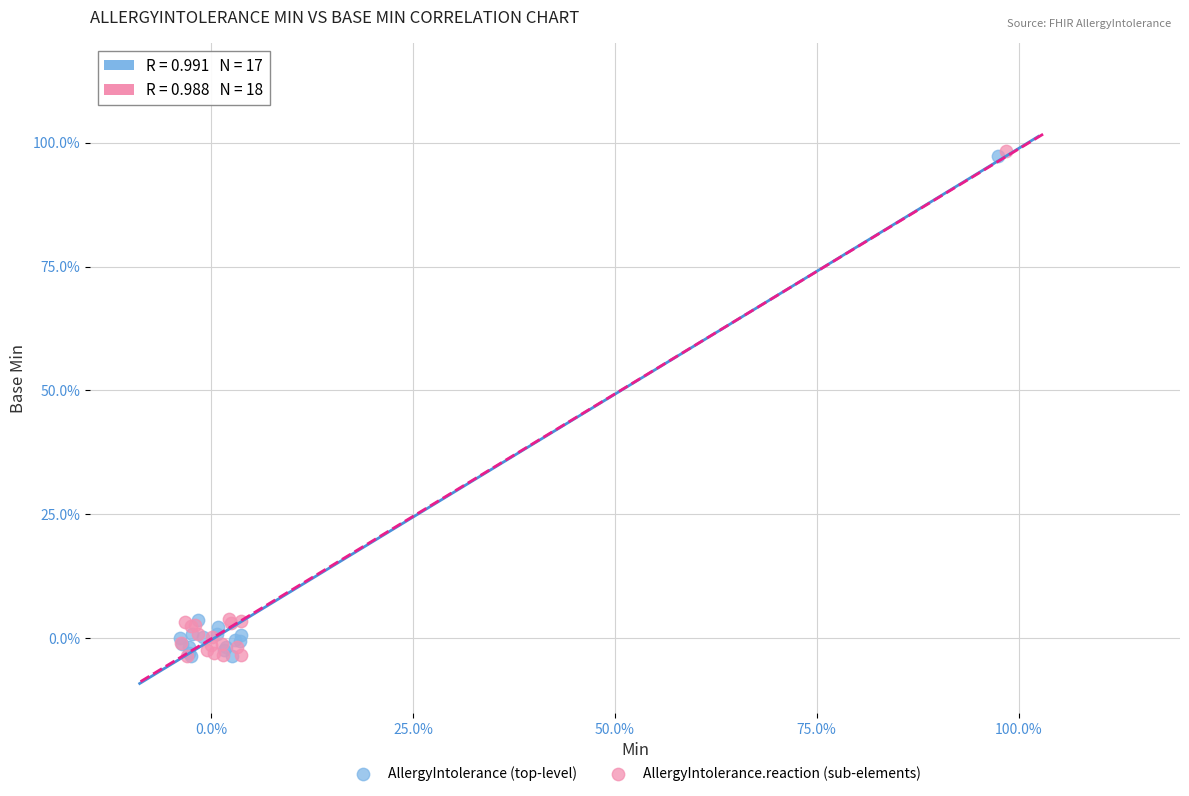

What are all the series names shown in the legend?

AllergyIntolerance (top-level), AllergyIntolerance.reaction (sub-elements)